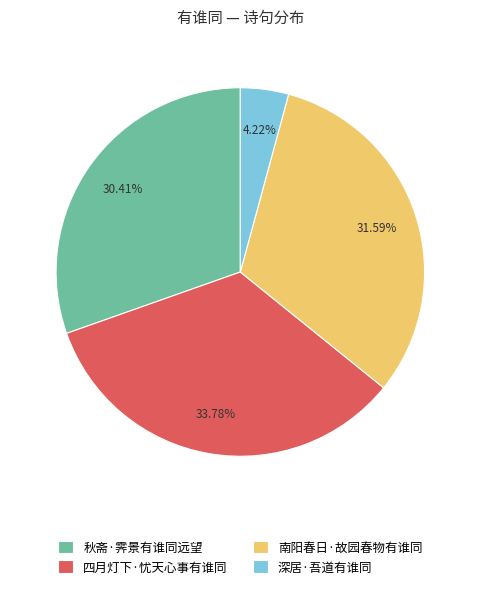

The 南阳春日·故园春物有谁同 slice represents 32% of the pie. True or false?

True